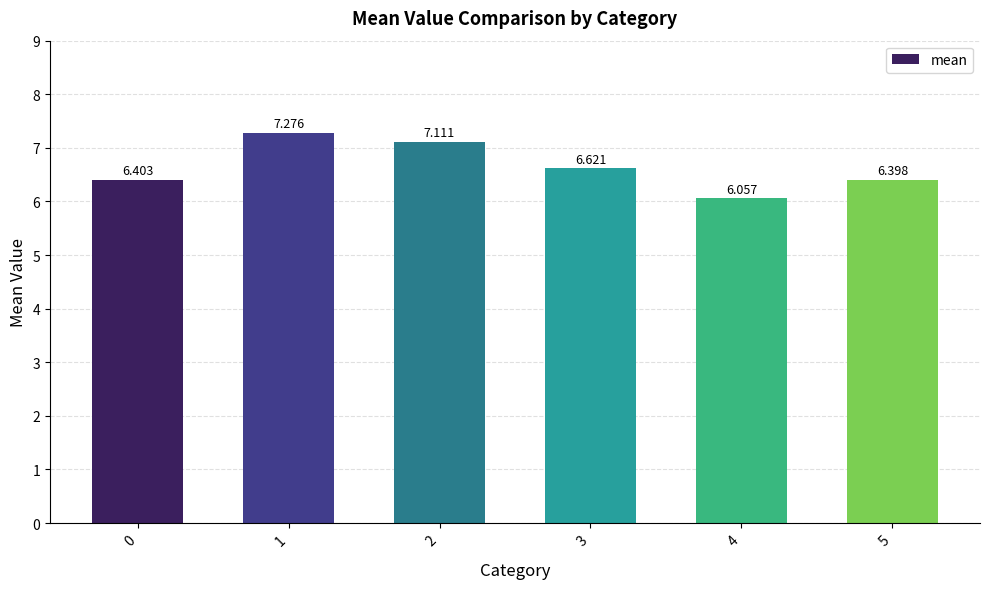

What is the sum of all values?

39.9